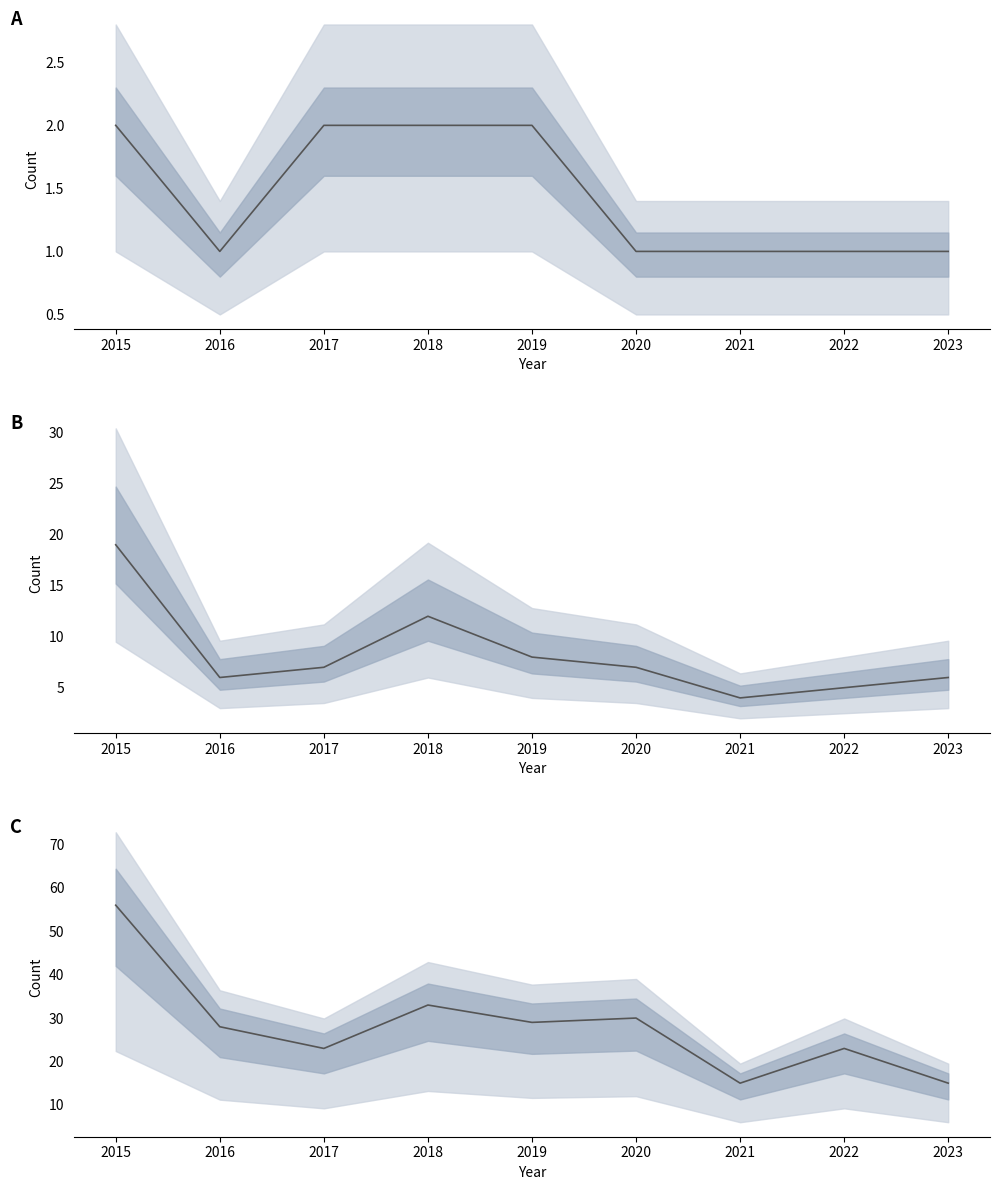

What is the spread (max minus min) of values at 2019?

27